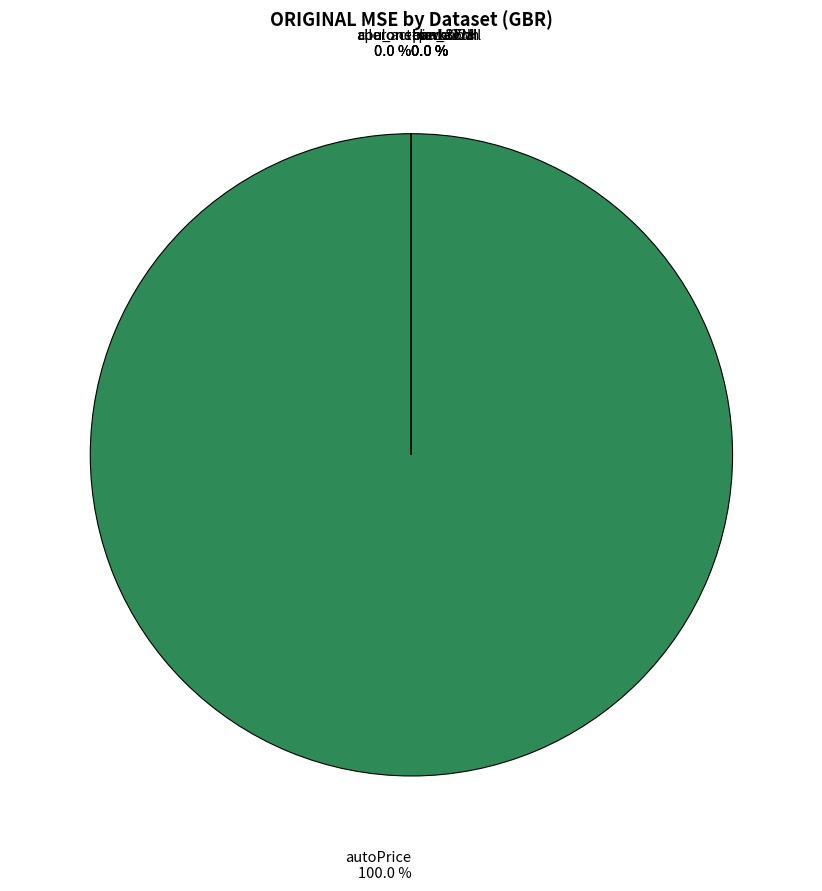

True or false: puma32H accounts for 0% of the total.

True